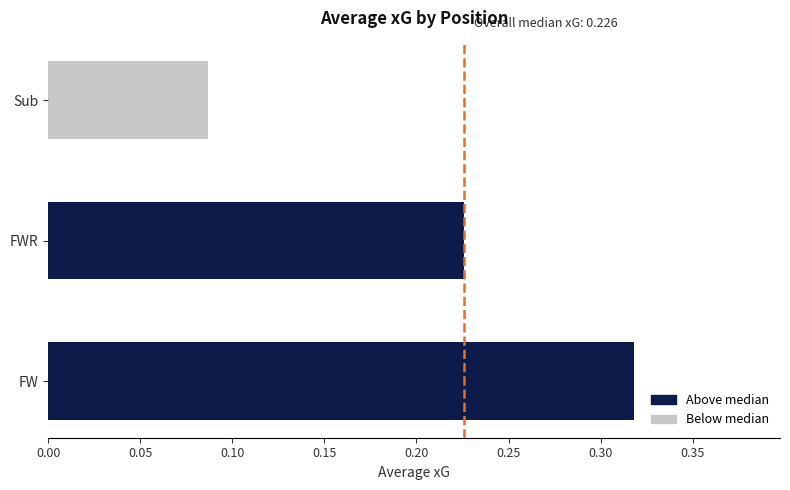

Is it true that the value at FW is 0.5?

False